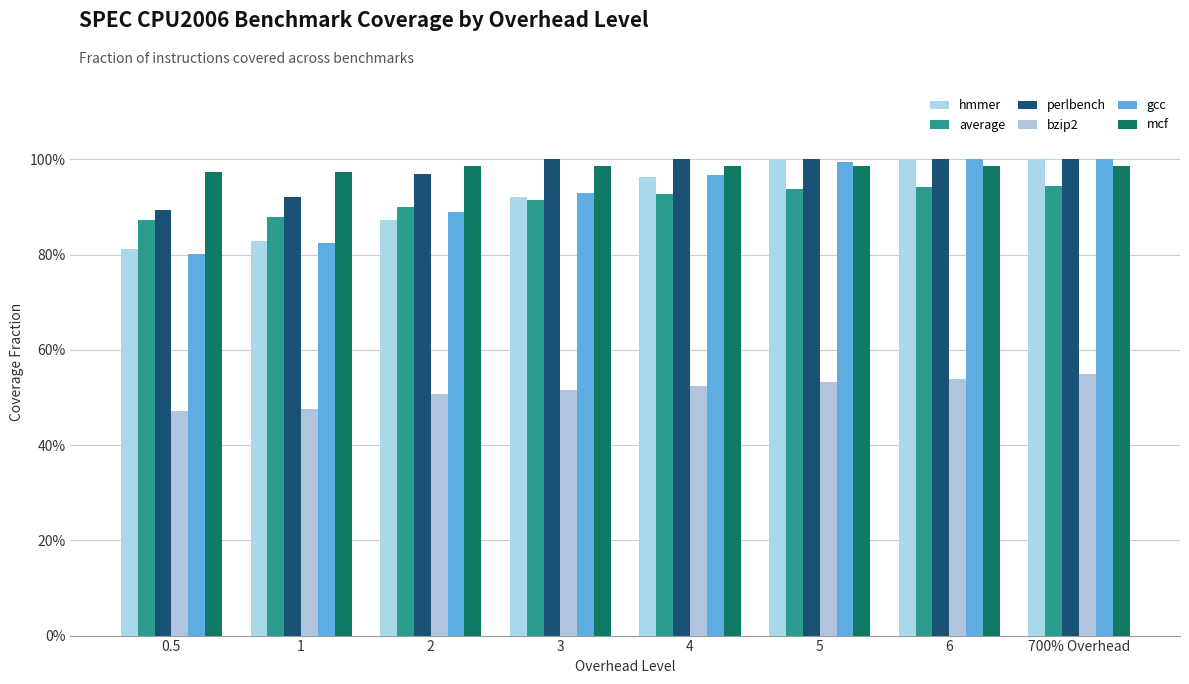

At which category is the sum across all series the highest?

700% Overhead